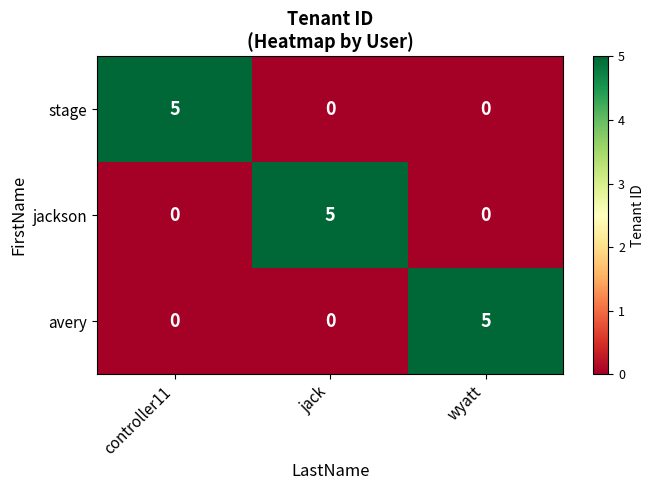

What is the highest value of the stage series?

5